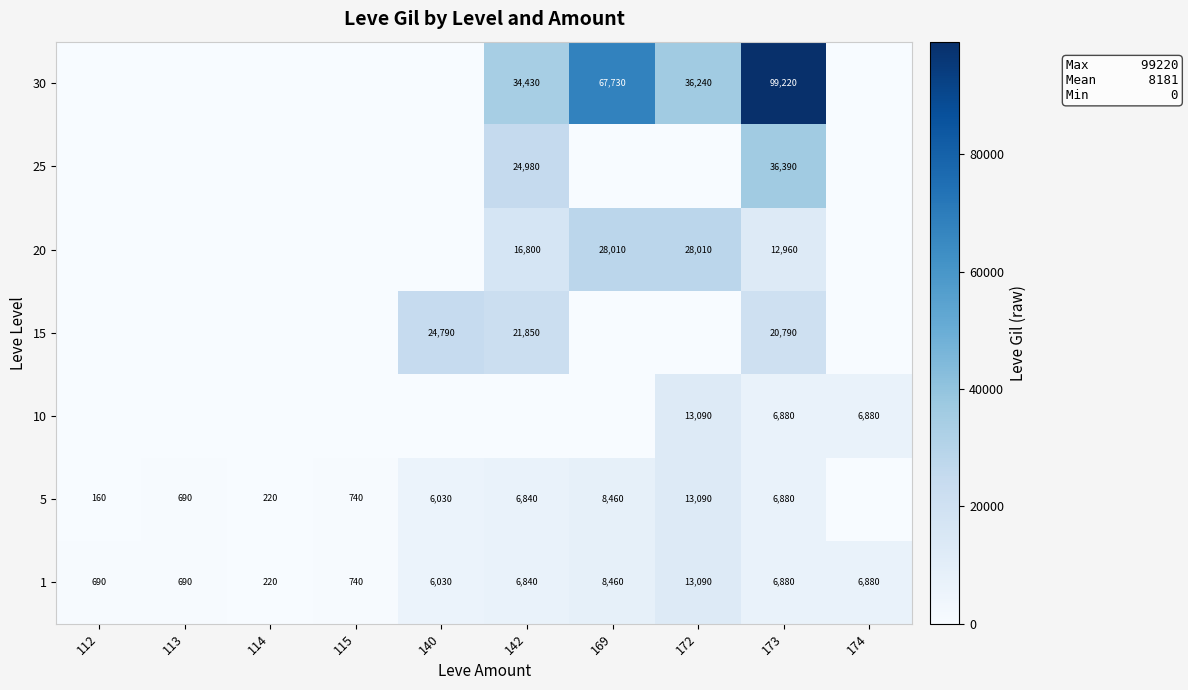

Which category has the highest value in the 1 series?

172